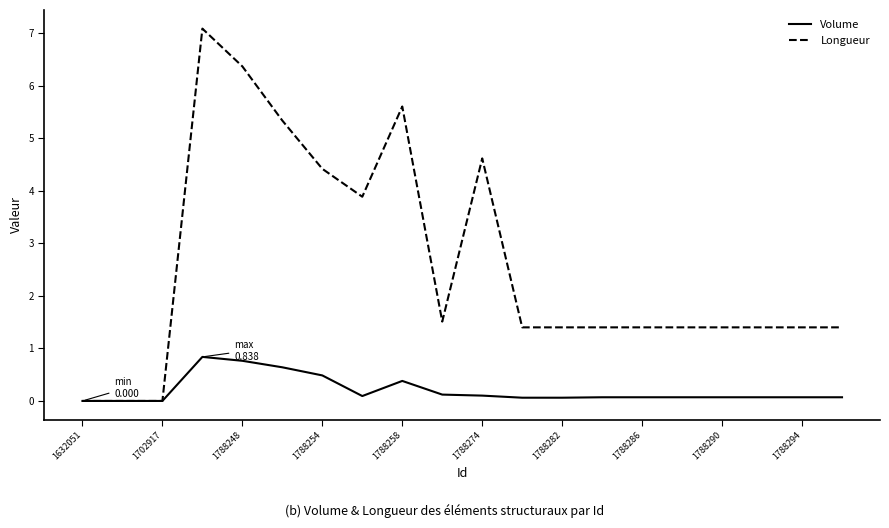

List the series in order of their overall mean, lowest first.

Volume, Longueur